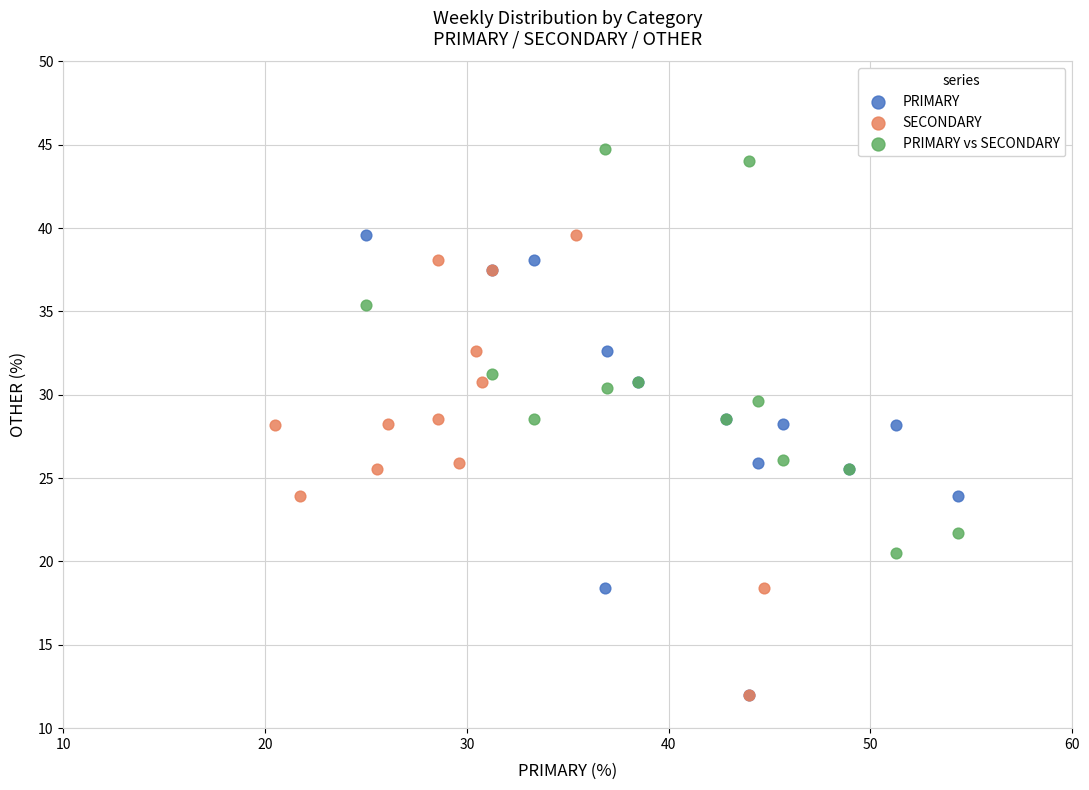

Which series reaches the maximum Y coordinate?

PRIMARY vs SECONDARY